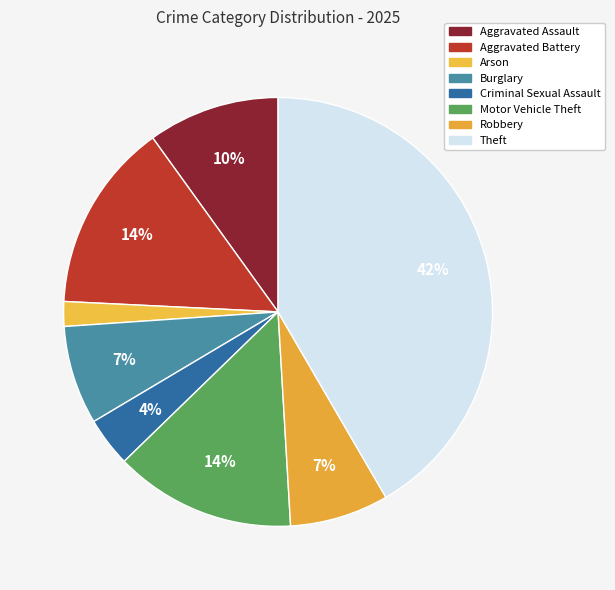

Count the number of slices in the pie.

8